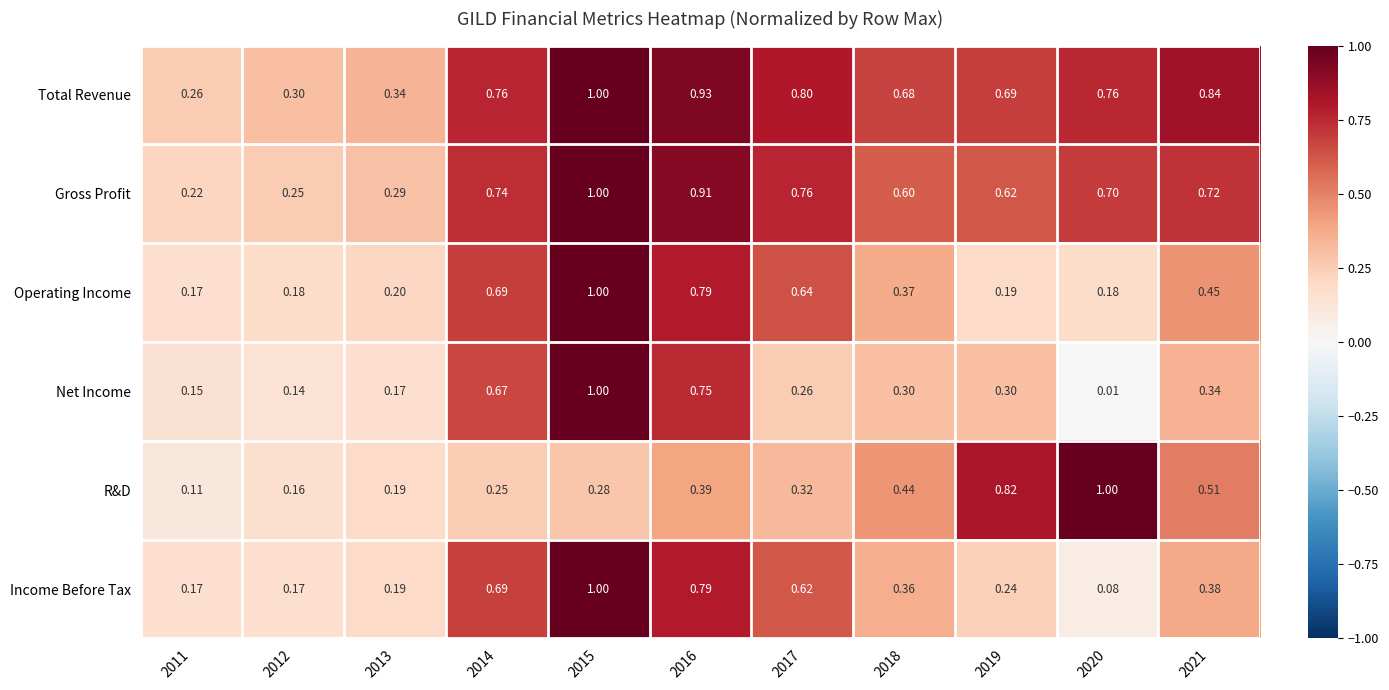

Rank the series at 2012 from highest to lowest value.

Total Revenue, Gross Profit, Operating Income, Income Before Tax, R&D, Net Income